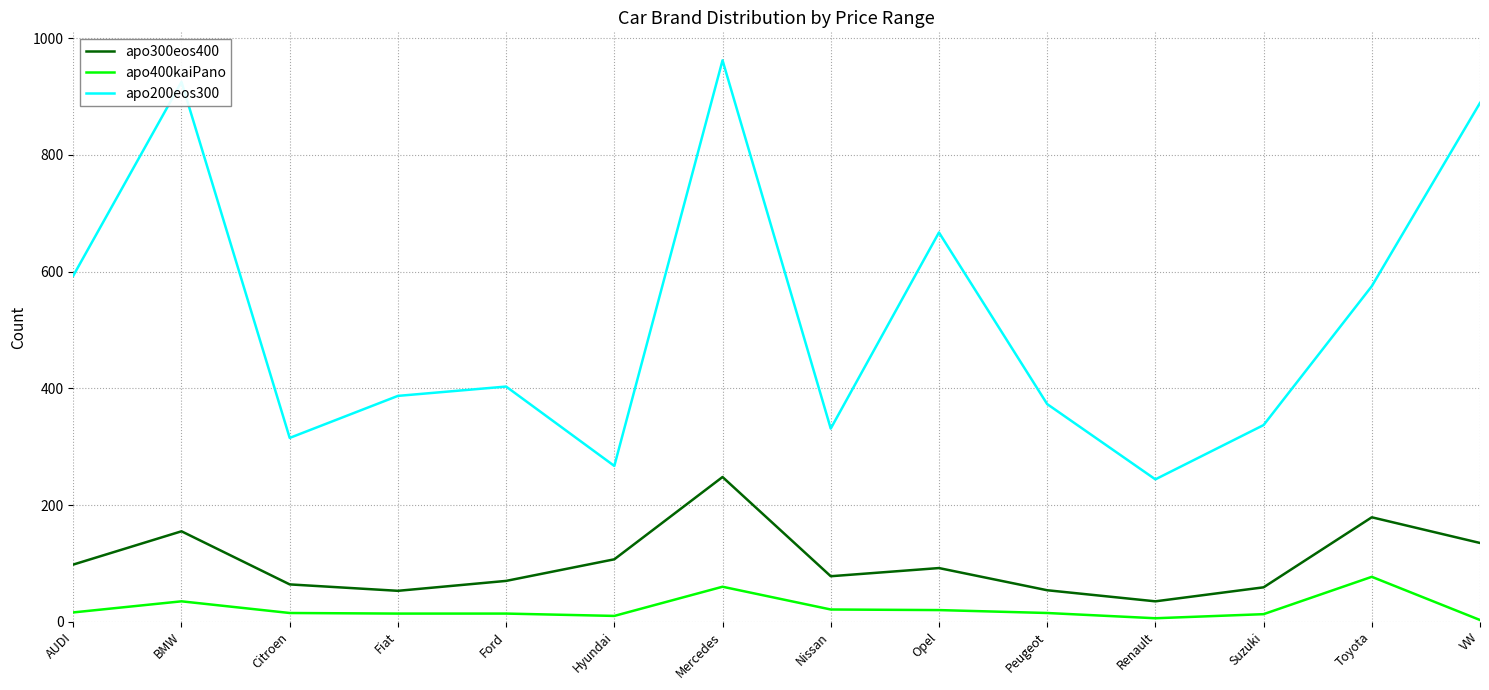

At which label does apo300eos400 first exceed 92?

AUDI